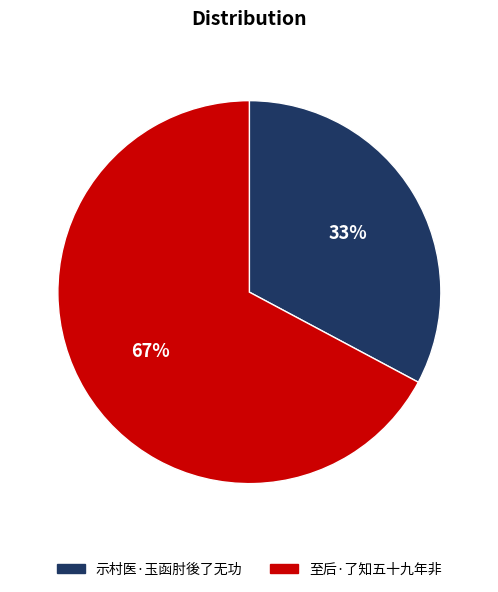

How many segments does this pie chart have?

2